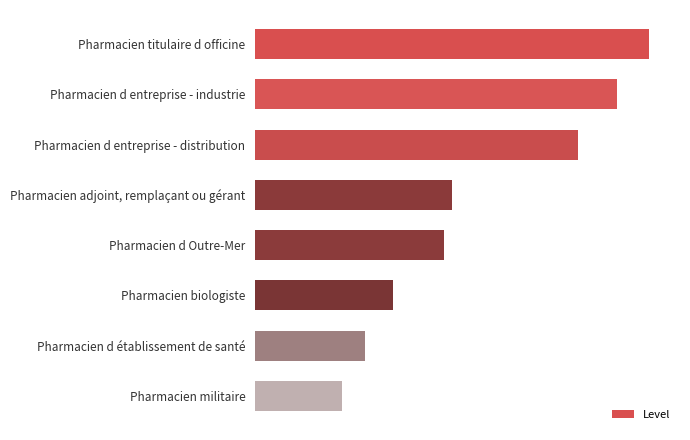

At which label is the value closest to 6?

Pharmacien adjoint, remplaçant ou gérant